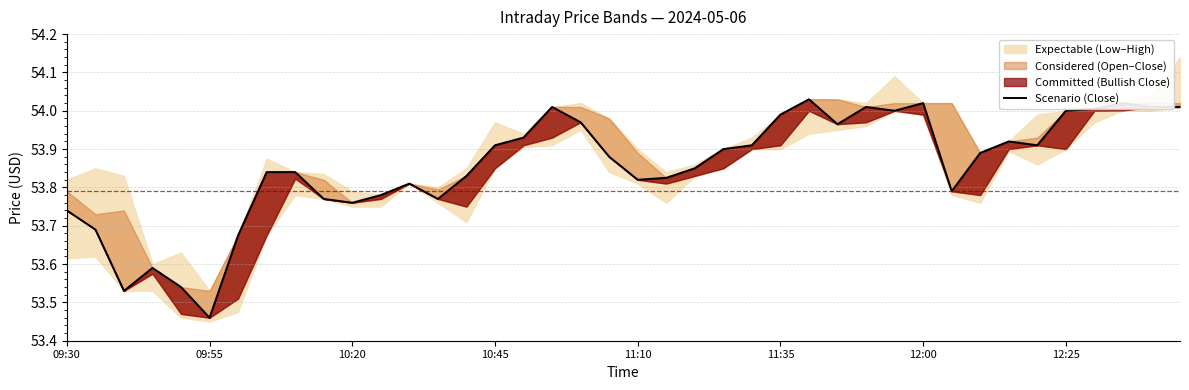

Does the chart have visible grid lines?

Yes